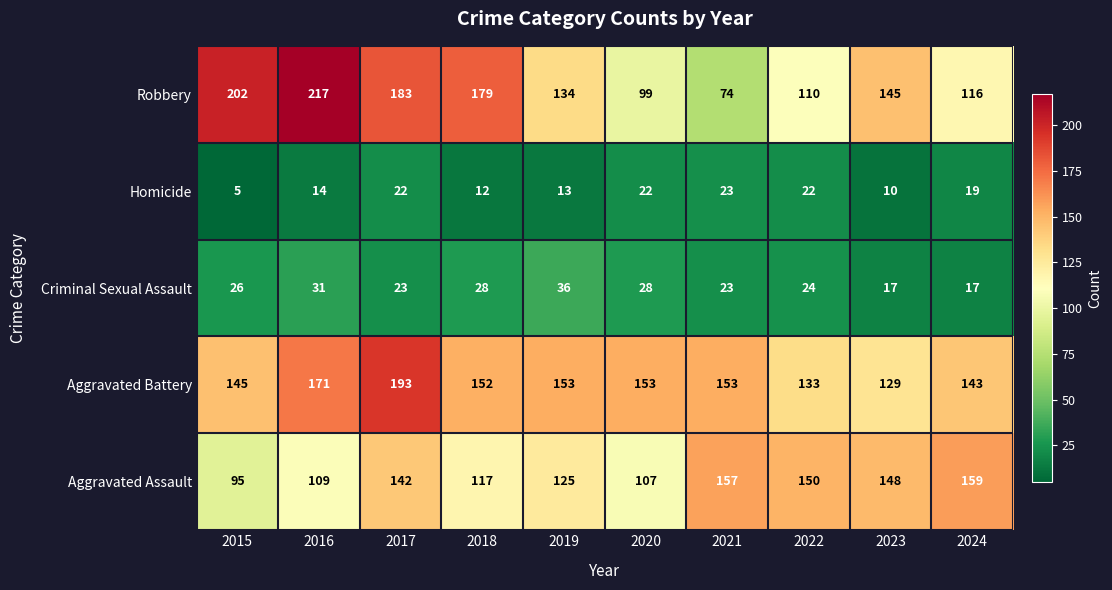

How many values in the Robbery series are below 145?

5